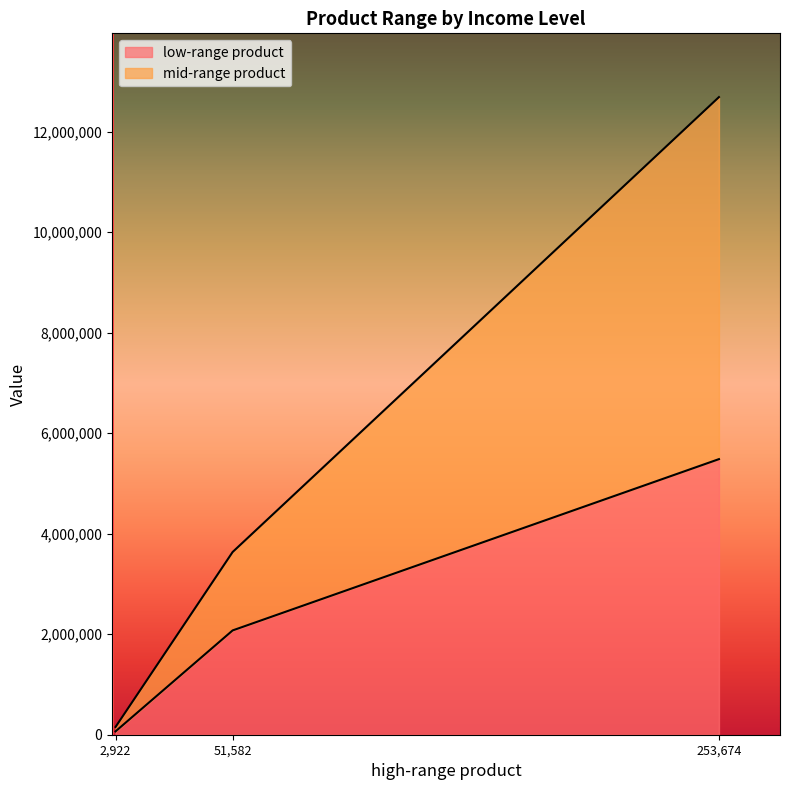

The value of low-range product at 51,582 is 650014. True or false?

False